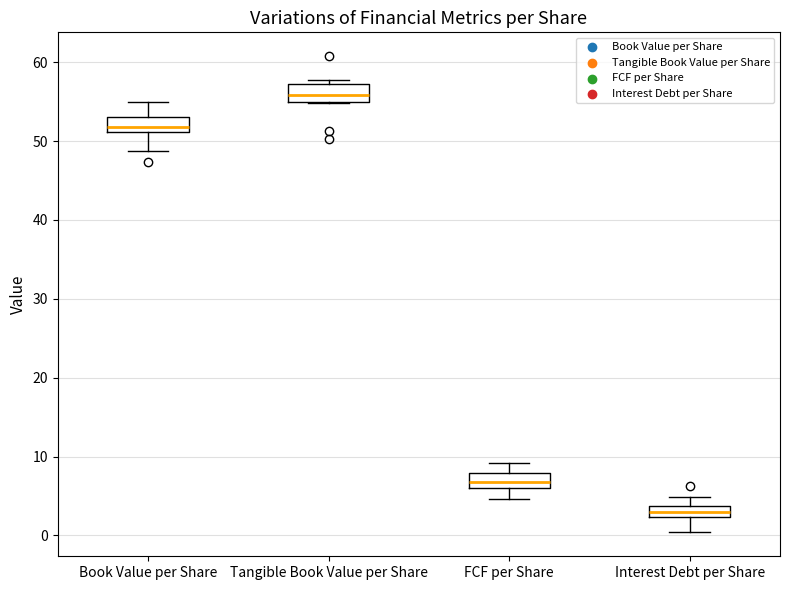

Where does the median line of the box for Tangible Book Value per Share sit on the y-axis? The values are not printed on the chart, so give them approximately, as read against the axis.

56